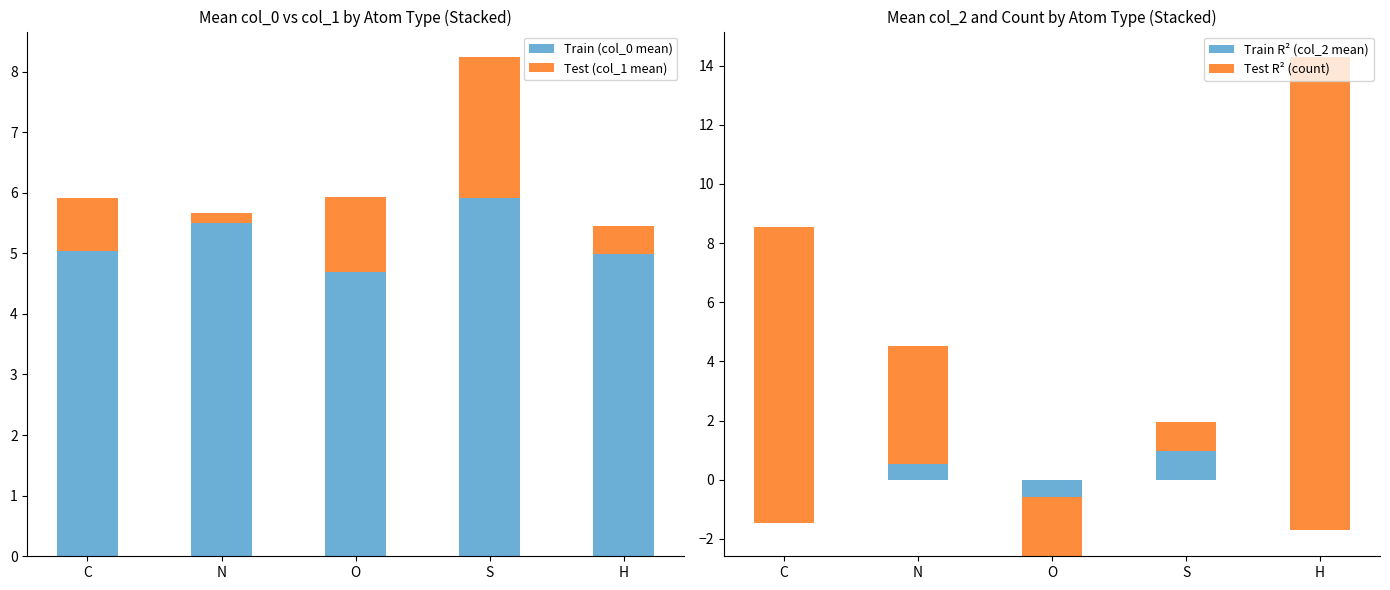

What are all the series names shown in the legend?

Train (col_0 mean), Test (col_1 mean), Train R² (col_2 mean), Test R² (count)